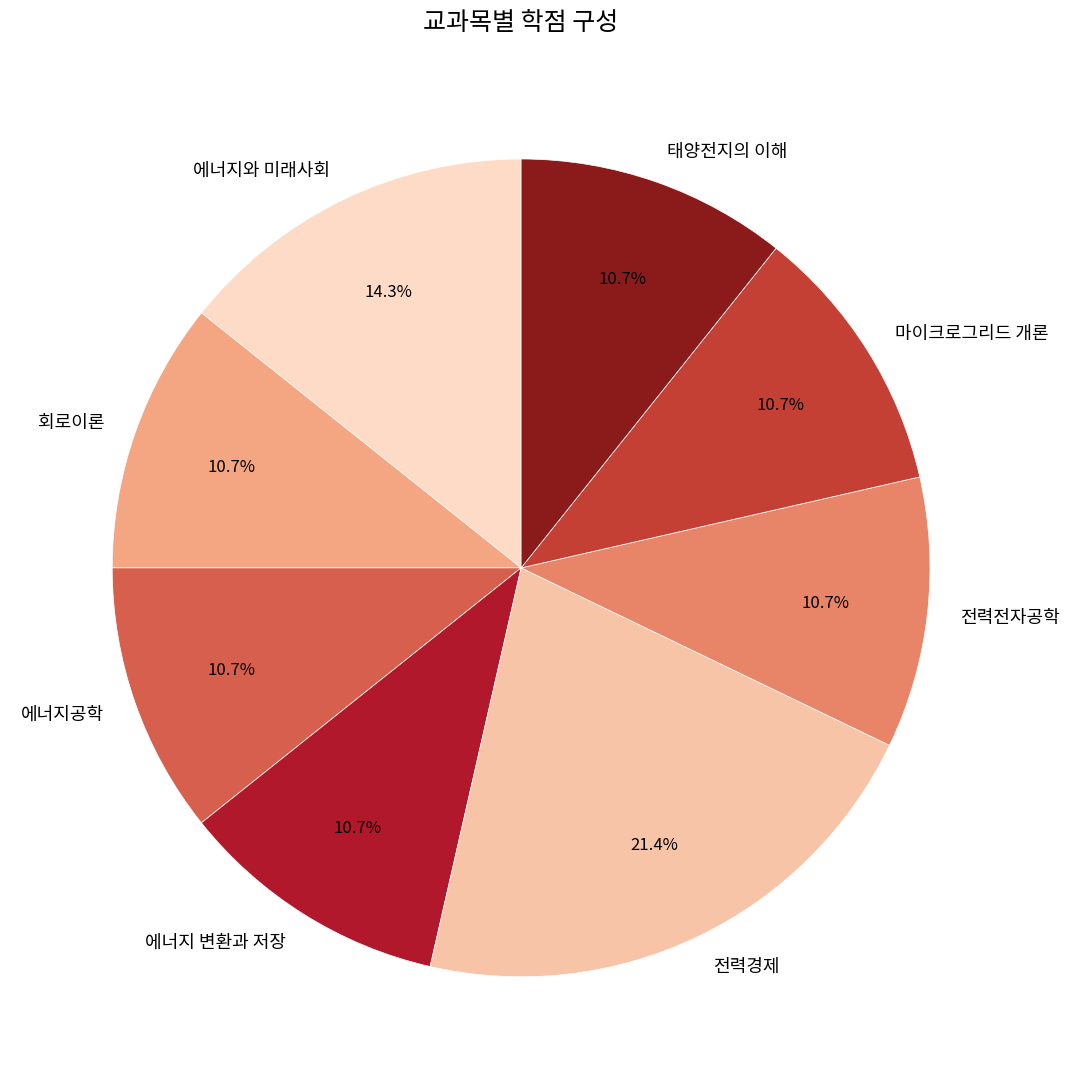

What is the largest slice in the pie chart?

전력경제